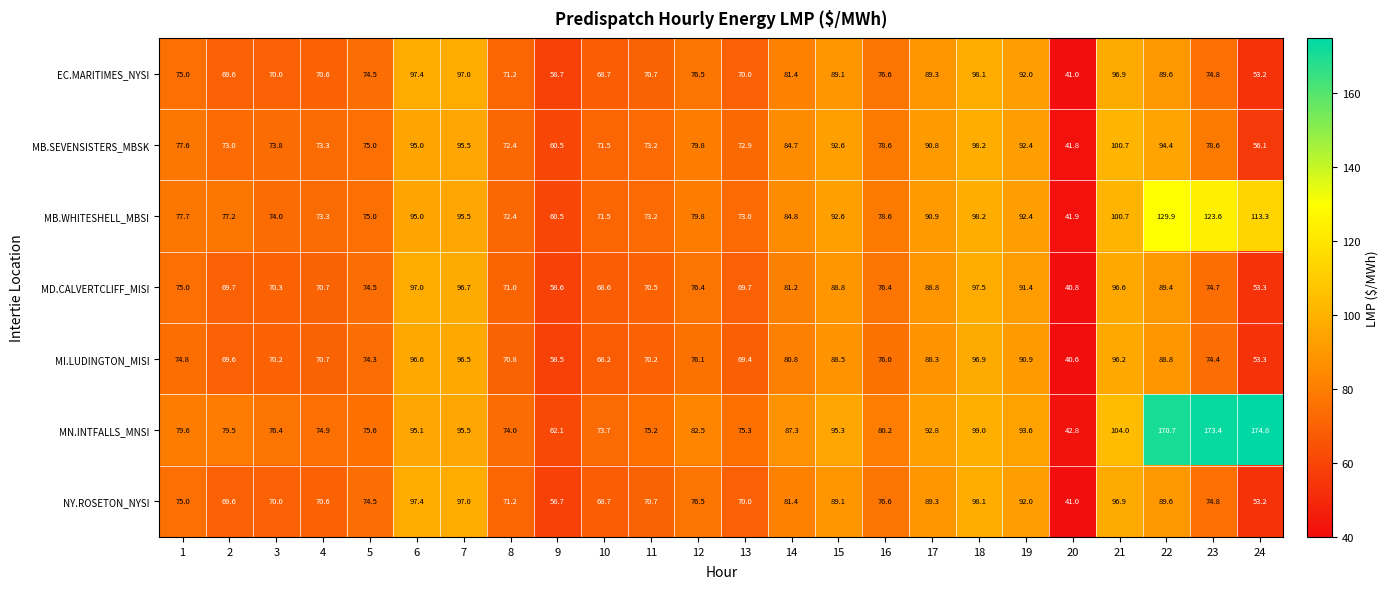

Between 13 and 15, which series saw the biggest shift?

MN.INTFALLS_MNSI